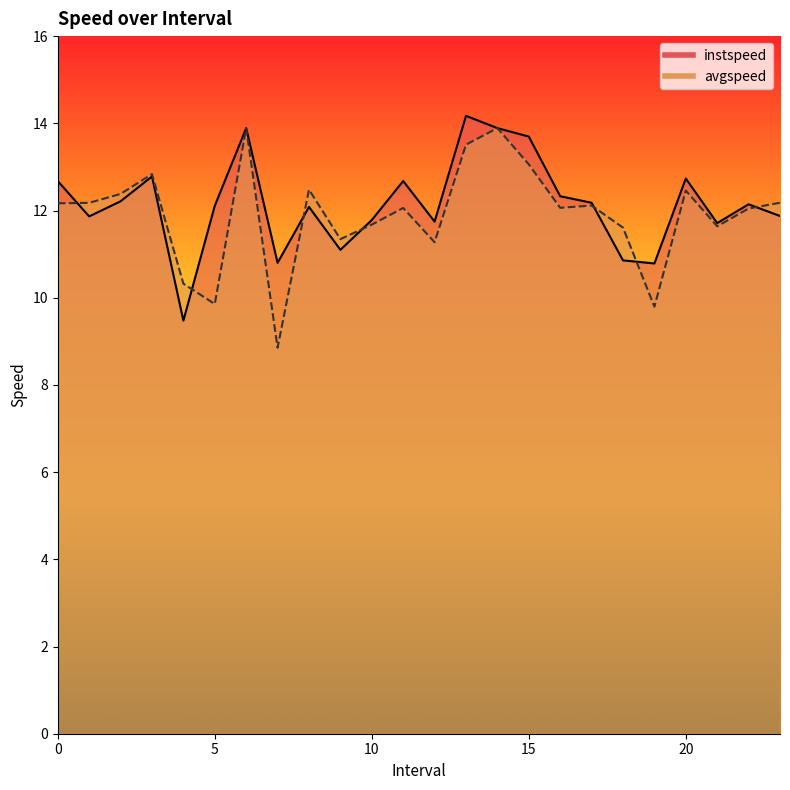

Rank the categories by instspeed value from lowest to highest.

4.0, 19.0, 7.0, 18.0, 9.0, 21.0, 12.0, 10.0, 1.0, 23.0, 8.0, 5.0, 22.0, 17.0, 2.0, 16.0, 0.0, 11.0, 20.0, 3.0, 15.0, 6.0, 14.0, 13.0